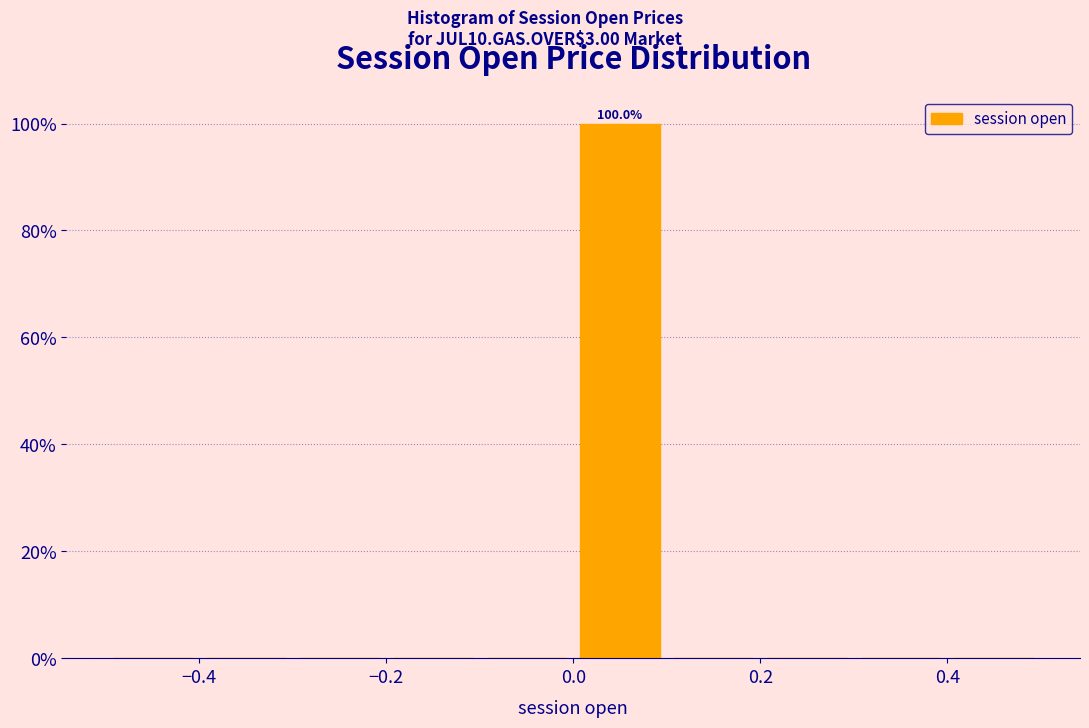

Which range on the x-axis has the tallest bar?

0.0 to 0.1